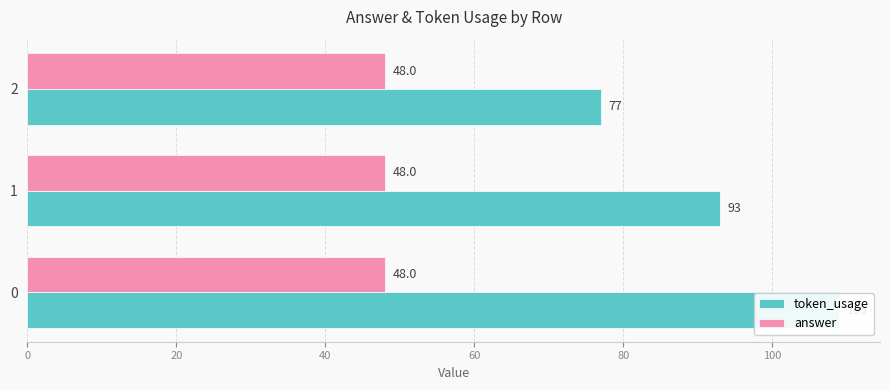

Rank the series by their average value, from lowest to highest.

answer, token_usage